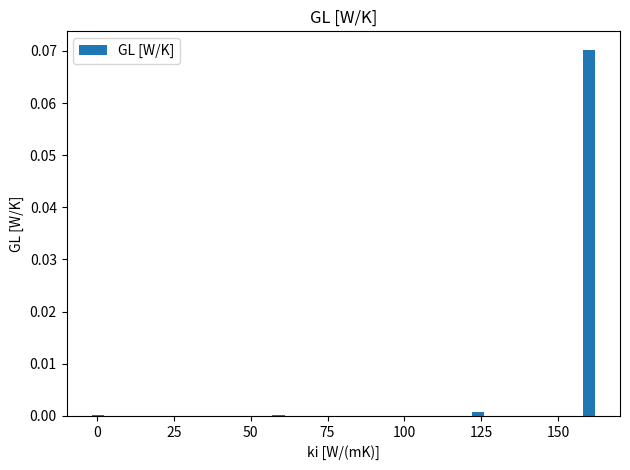

The value at 50 is 0.0. True or false?

True